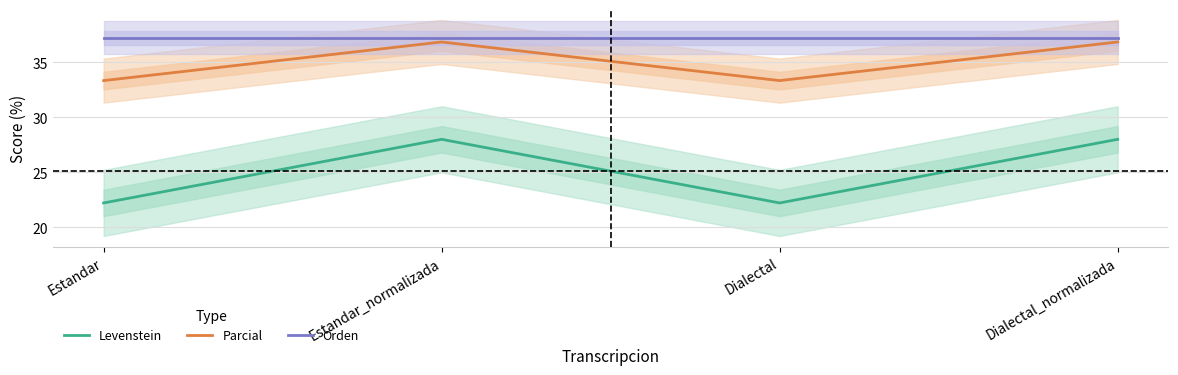

What is the difference between the maximum and minimum values in the Parcial series?

3.5